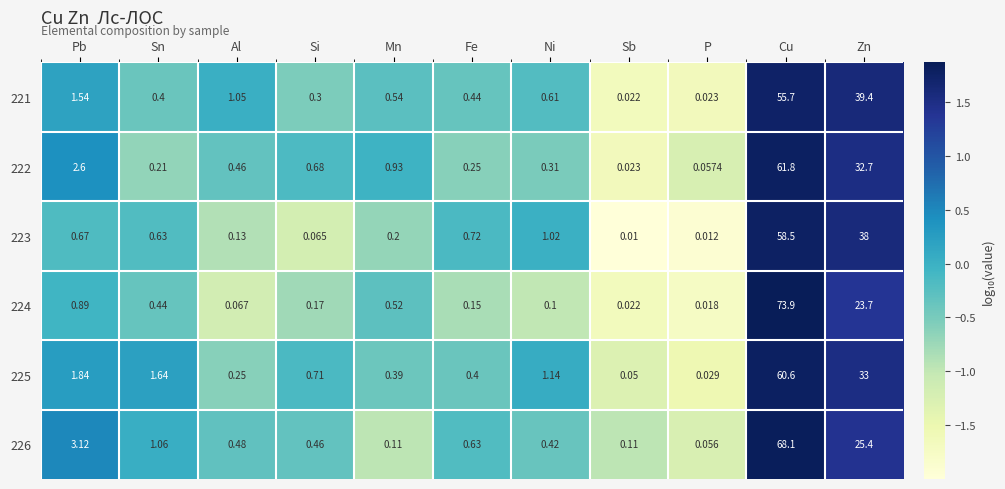

How many categories are shown in the chart?

11